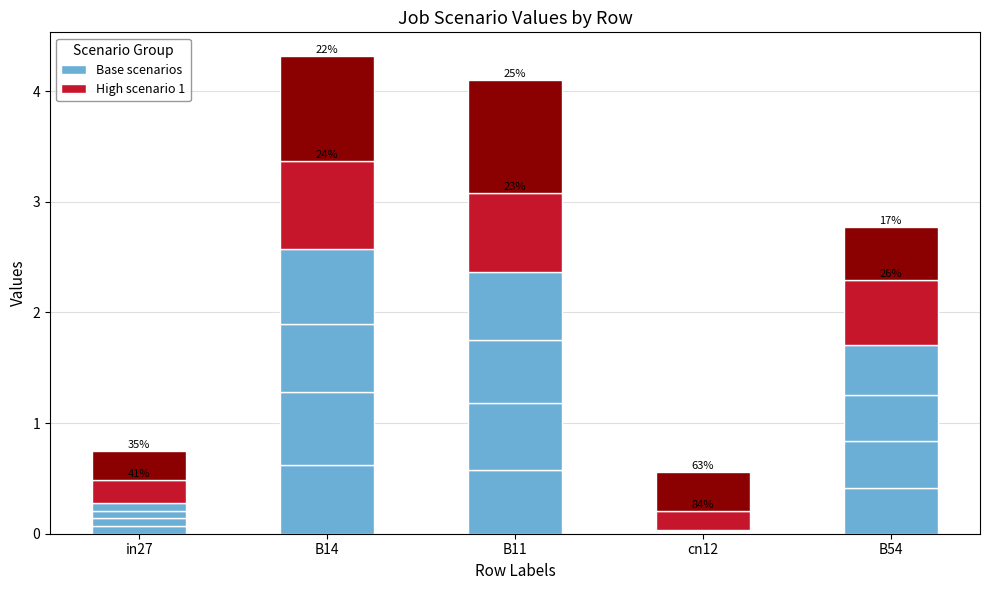

What are all the series names shown in the legend?

Base scenarios, High scenario 1